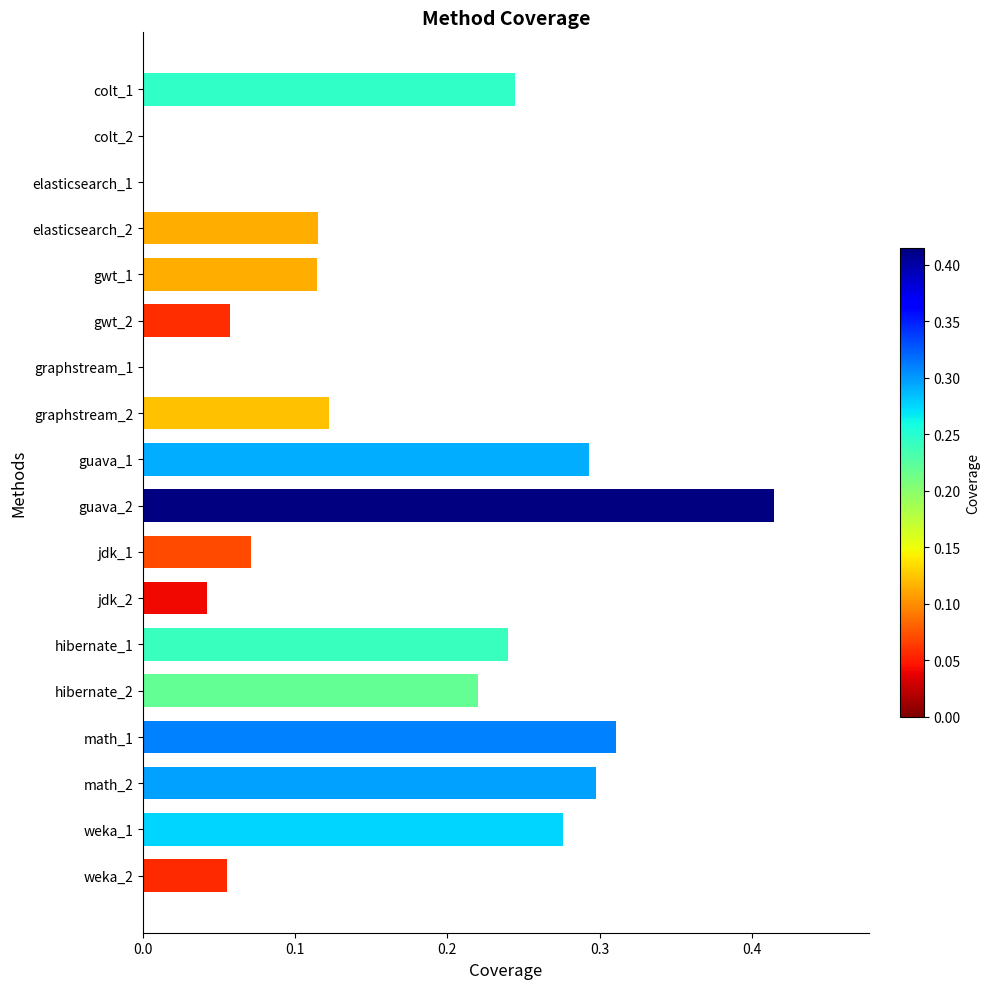

Which category has the highest value across all series?

guava_2